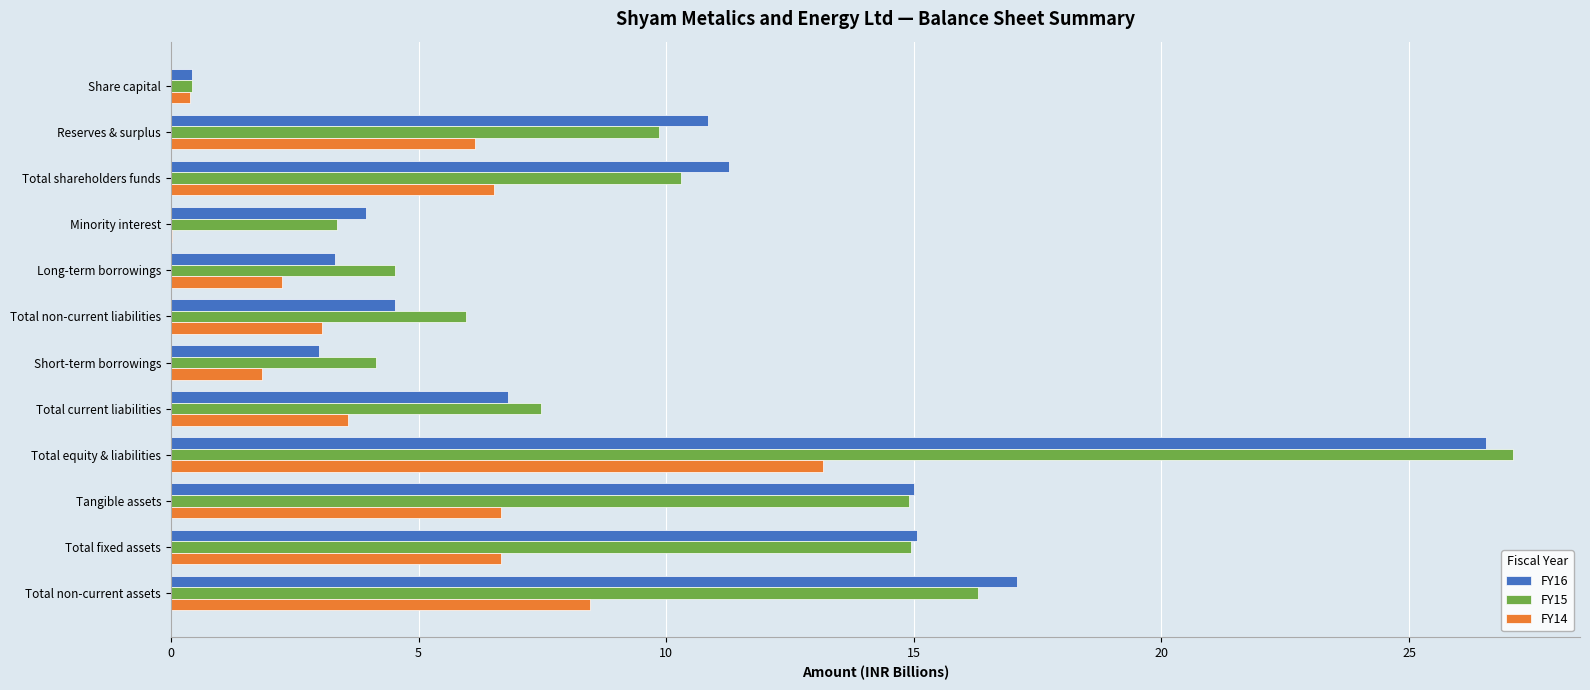

The FY16 series shows 10.9 at Total non-current assets. True or false?

False